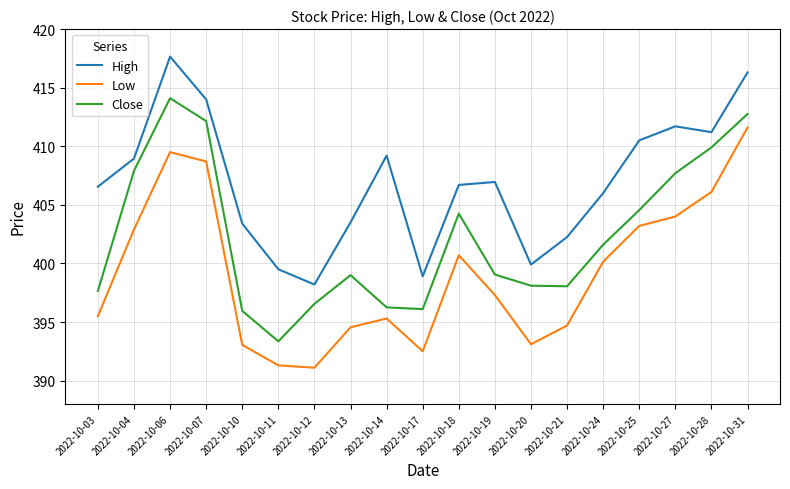

At which label is High closest to 407?

2022-10-19